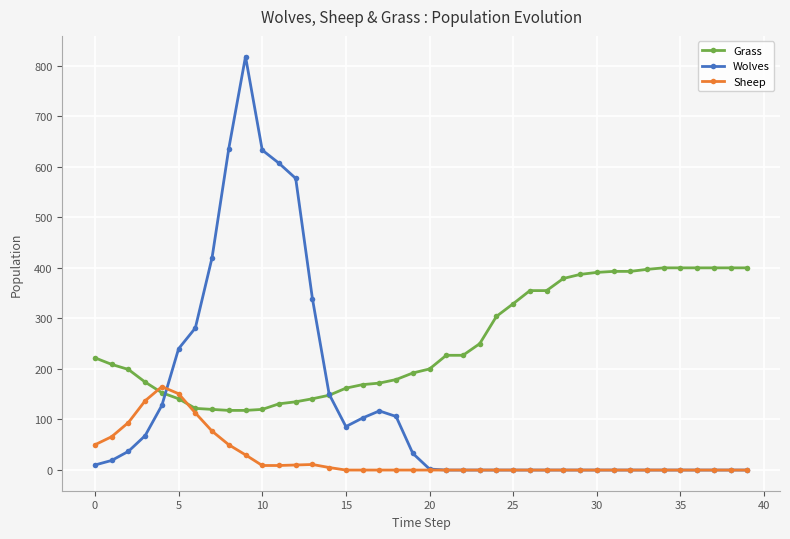

What is the highest value of the Grass series?

400